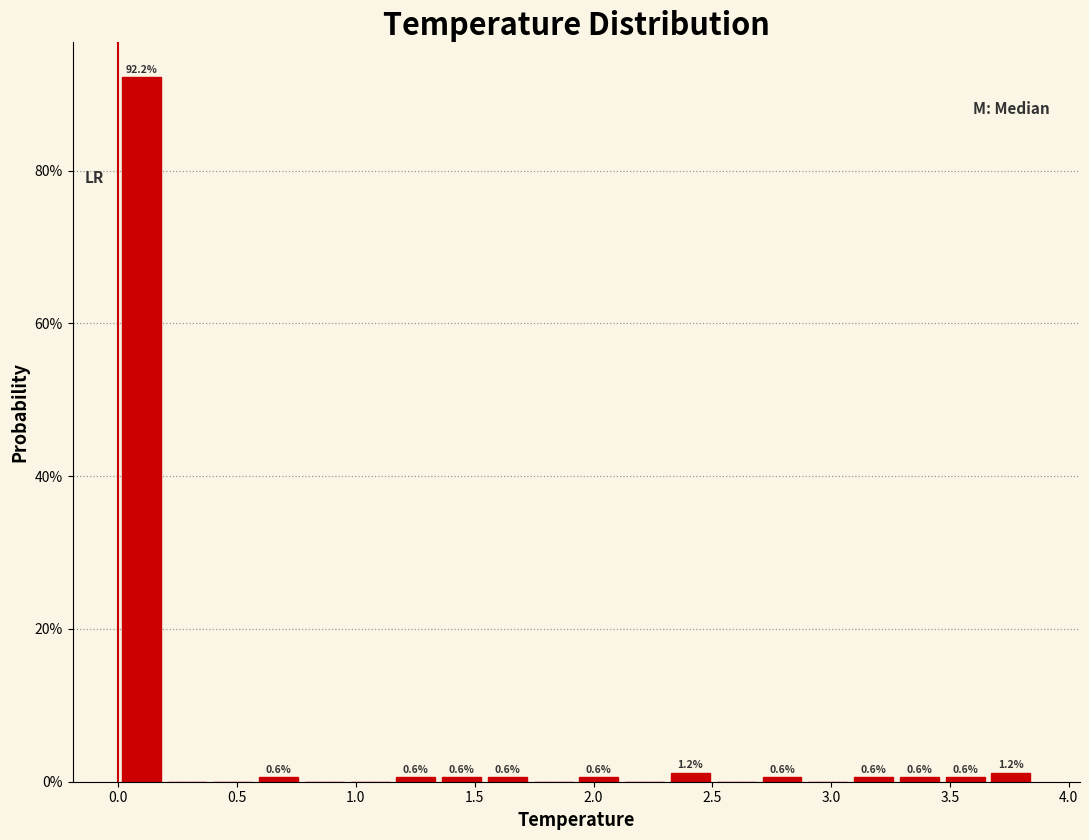

Read against the x-axis, roughly where is the centre of the tallest bar?

0.10